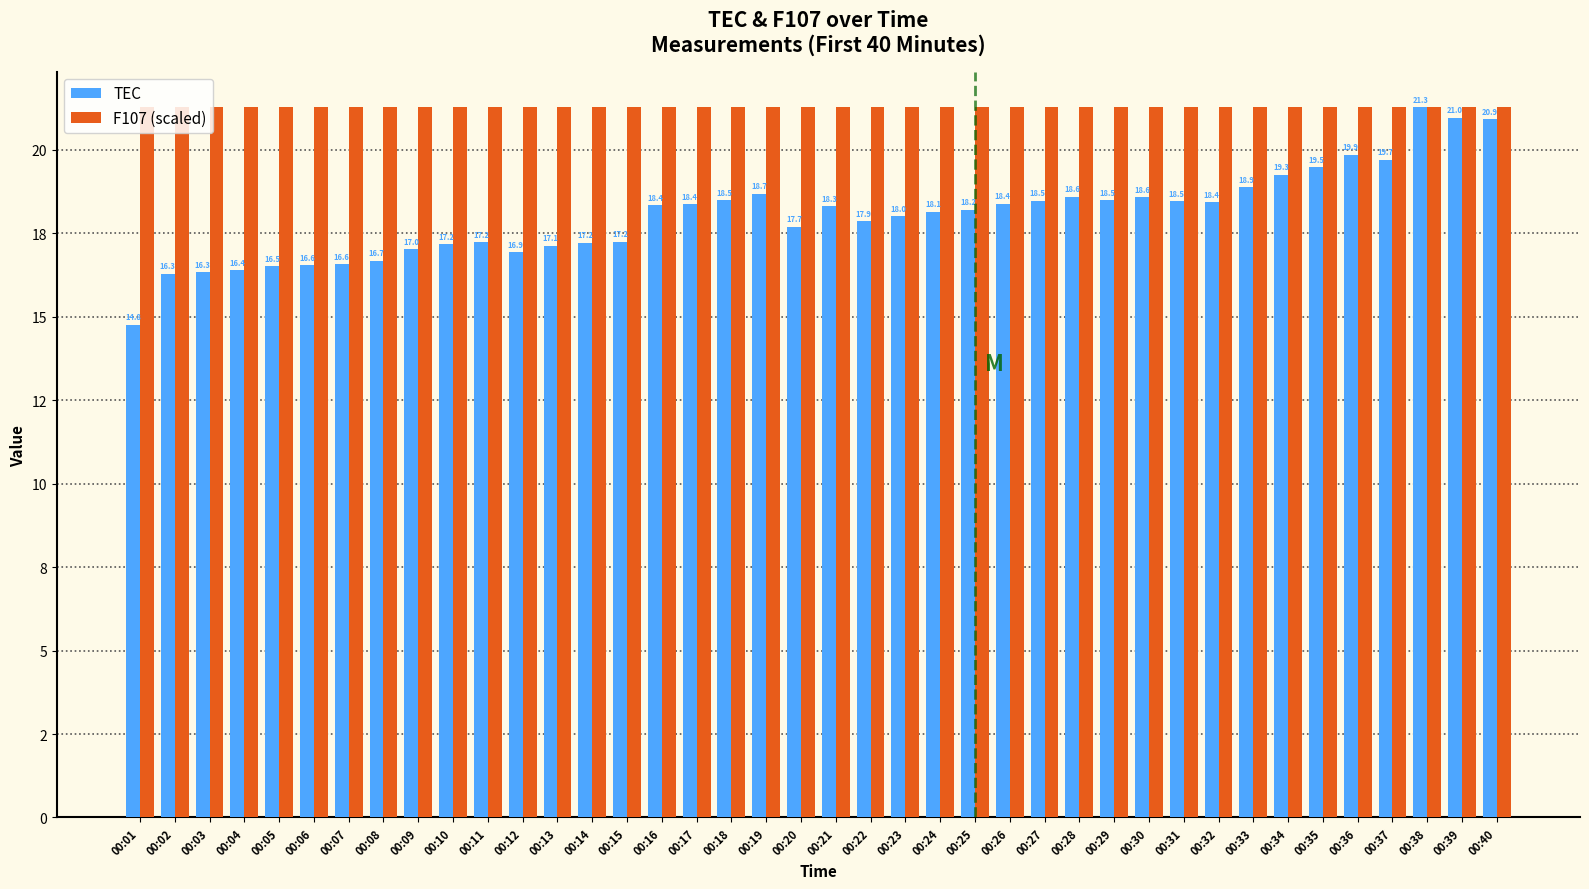

Does the chart contain any negative values?

No